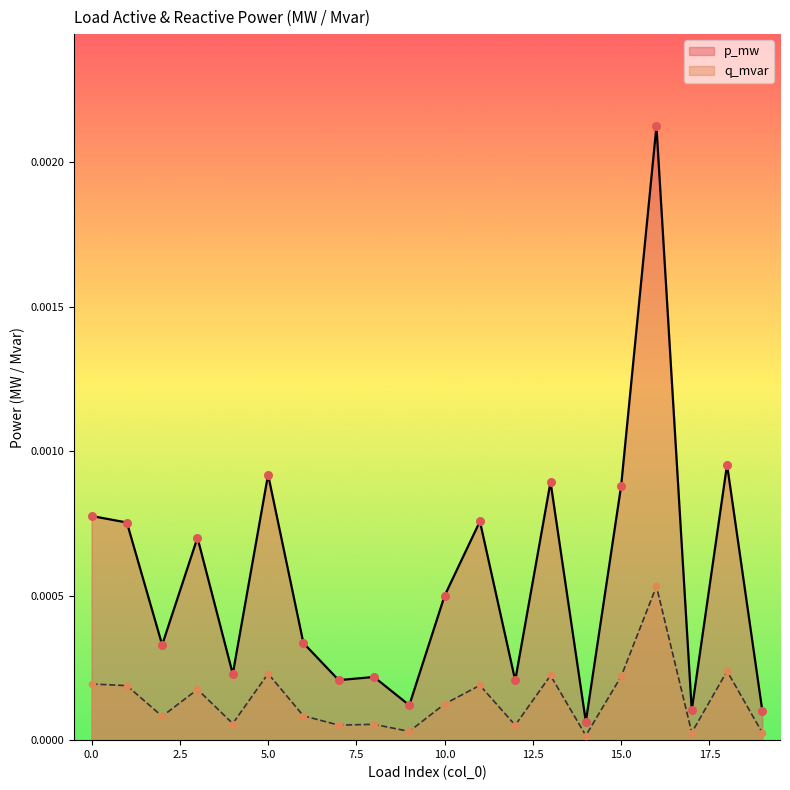

At which category is the sum across all series the highest?

16